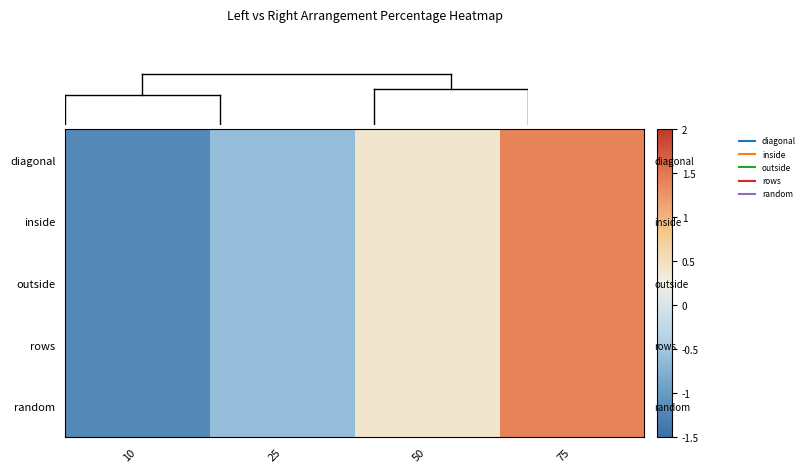

At which label is rows closest to 0?

50